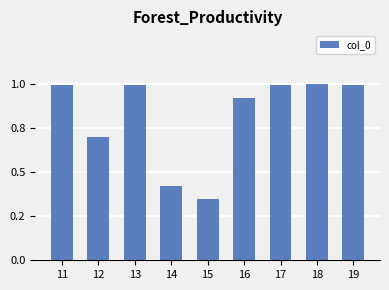

Does the chart contain any negative values?

No